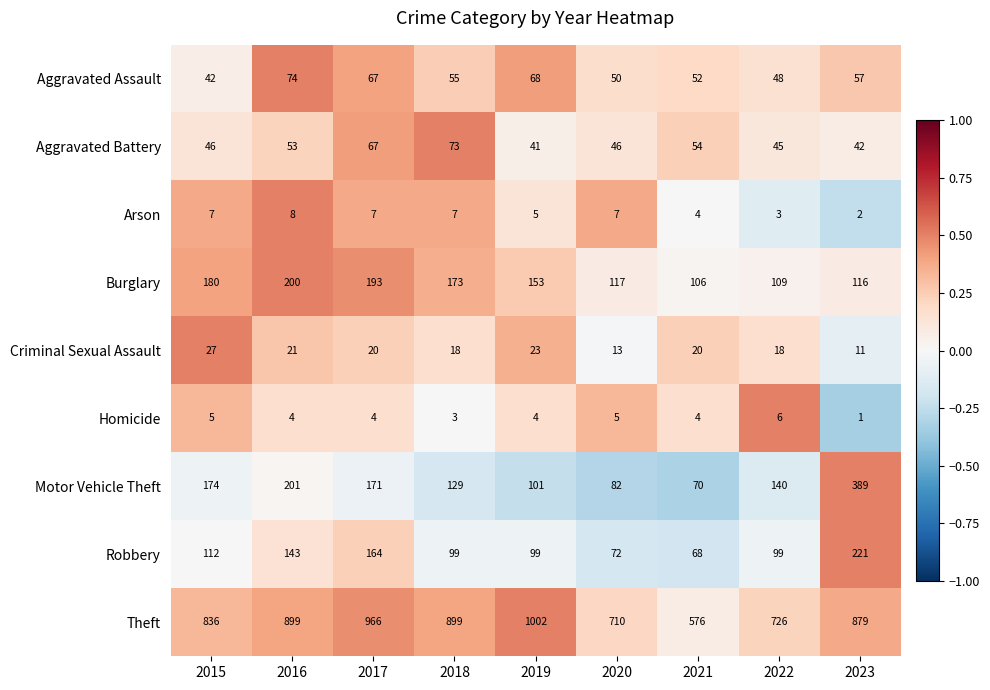

Which series has the largest total across all categories?

Theft